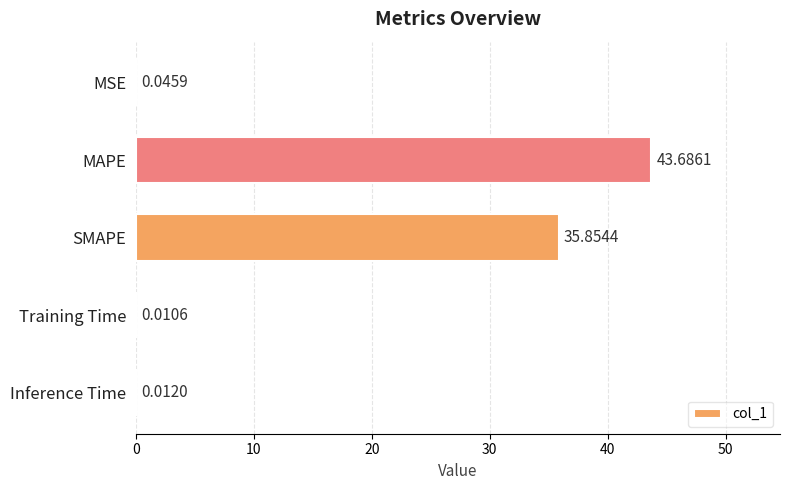

Which label corresponds to the largest value in the chart?

MAPE